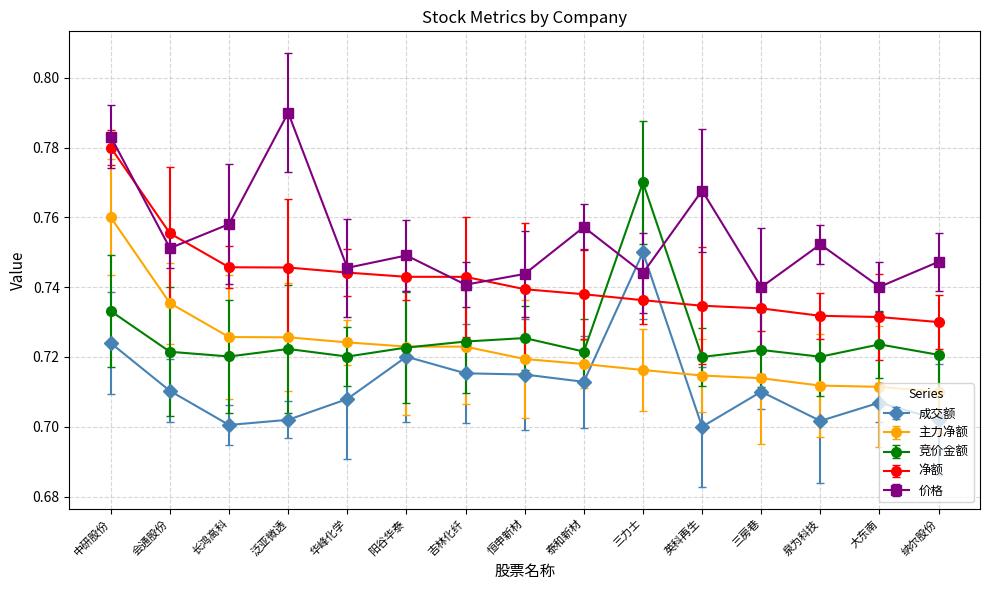

Count the 竞价金额 values in the range 0 to 1.

15